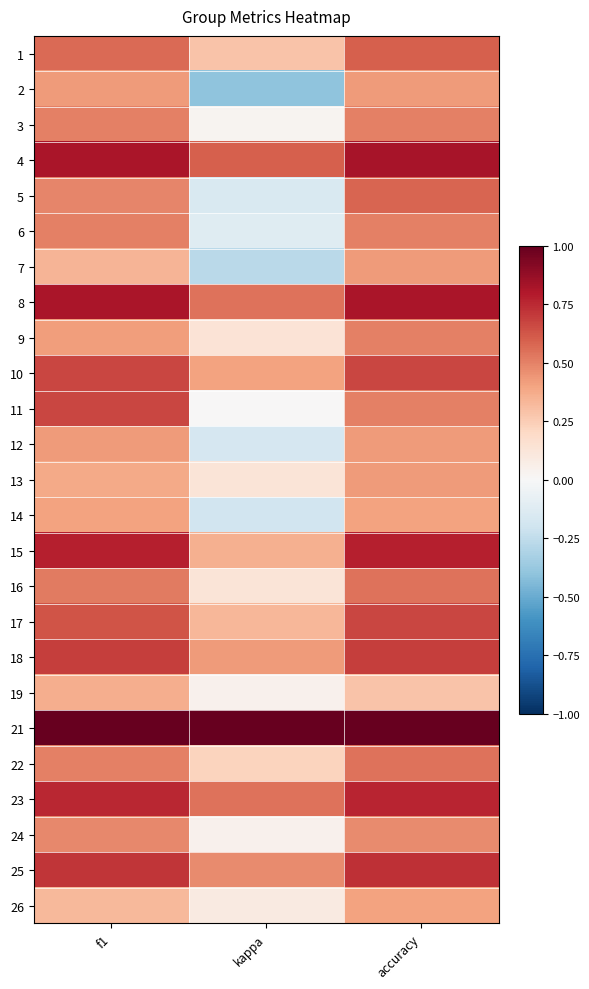

At accuracy, list the series in order from smallest to largest.

19, 14, 26, 2, 7, 12, 13, 24, 3, 6, 9, 11, 16, 22, 5, 1, 10, 17, 18, 25, 23, 15, 8, 4, 21